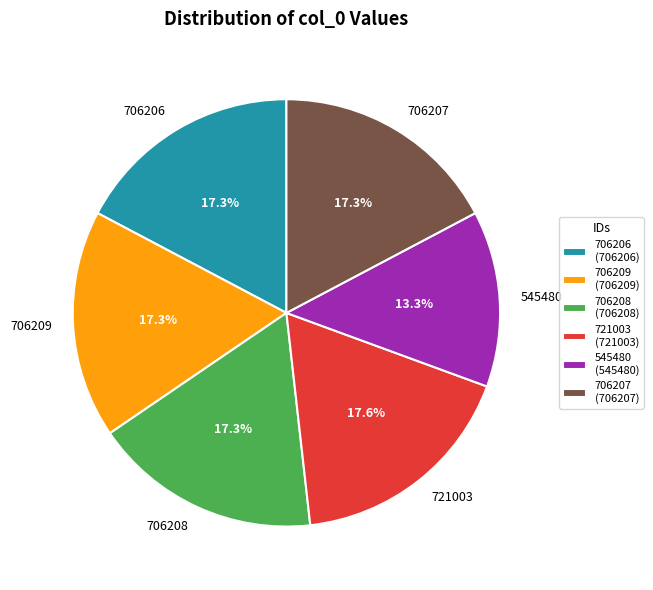

The 706207 slice represents 12% of the pie. True or false?

False